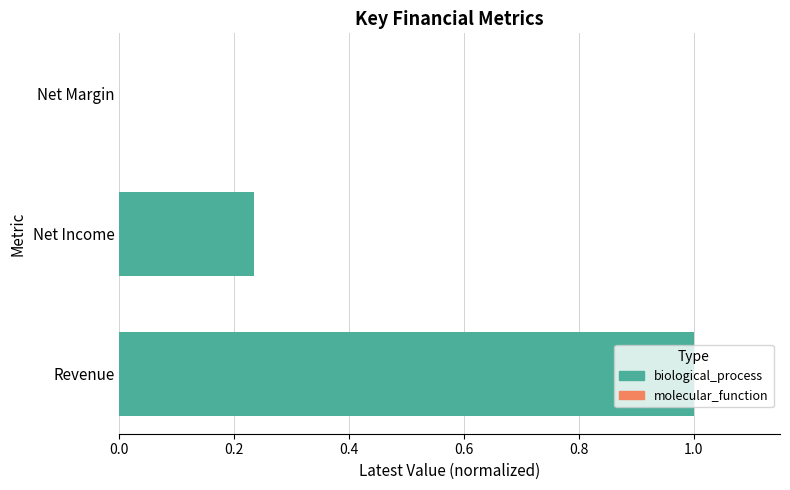

What is the value of the 1st bar from the left?

1.0